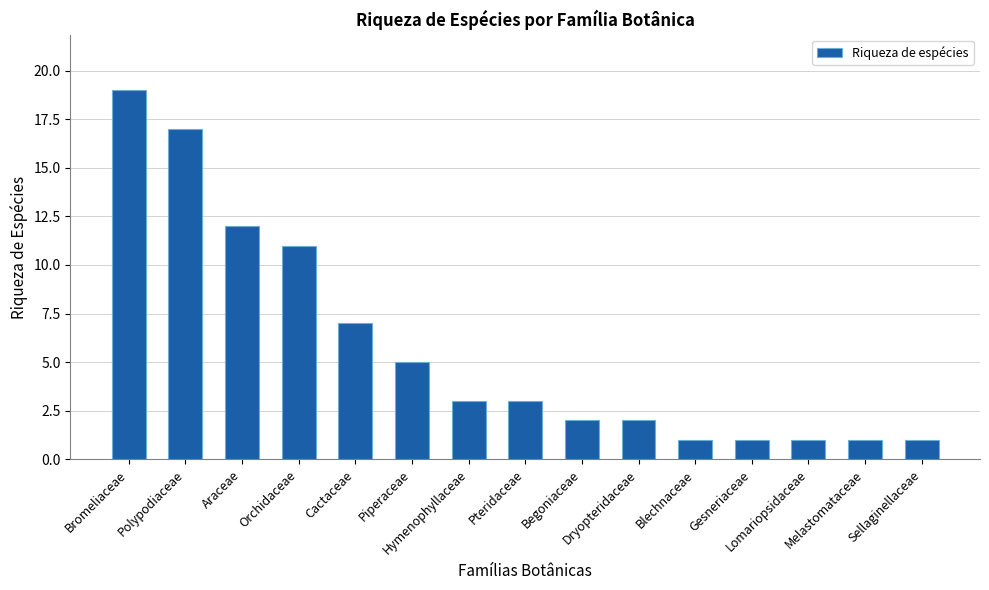

How many categories are shown in the chart?

15